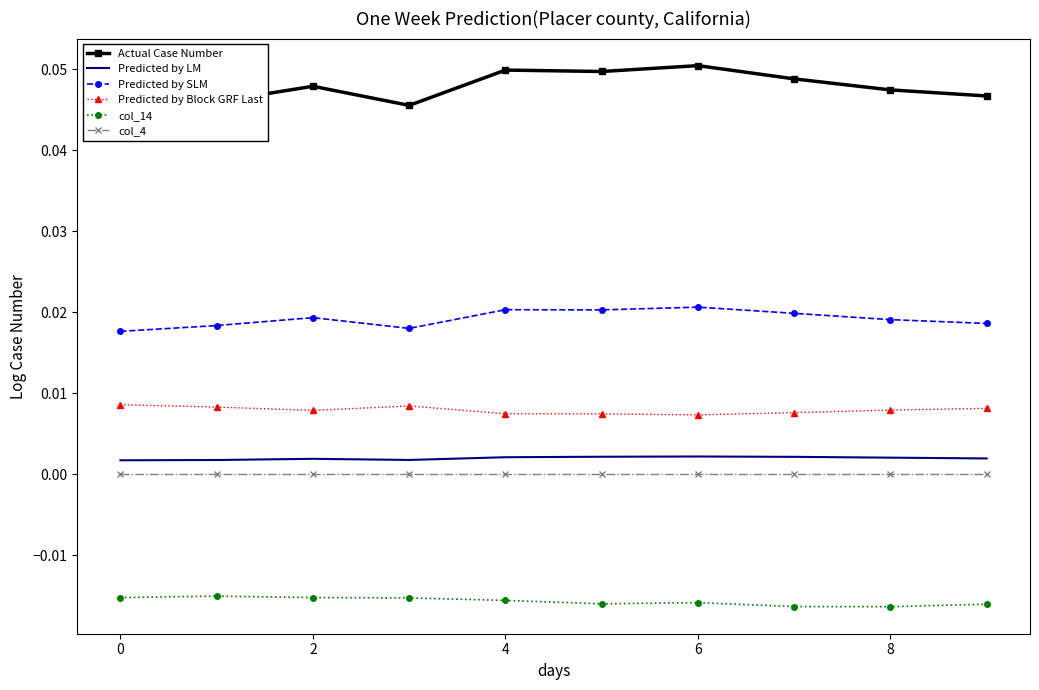

True or false: Predicted by Block GRF Last and Predicted by LM intersect in this chart.

False